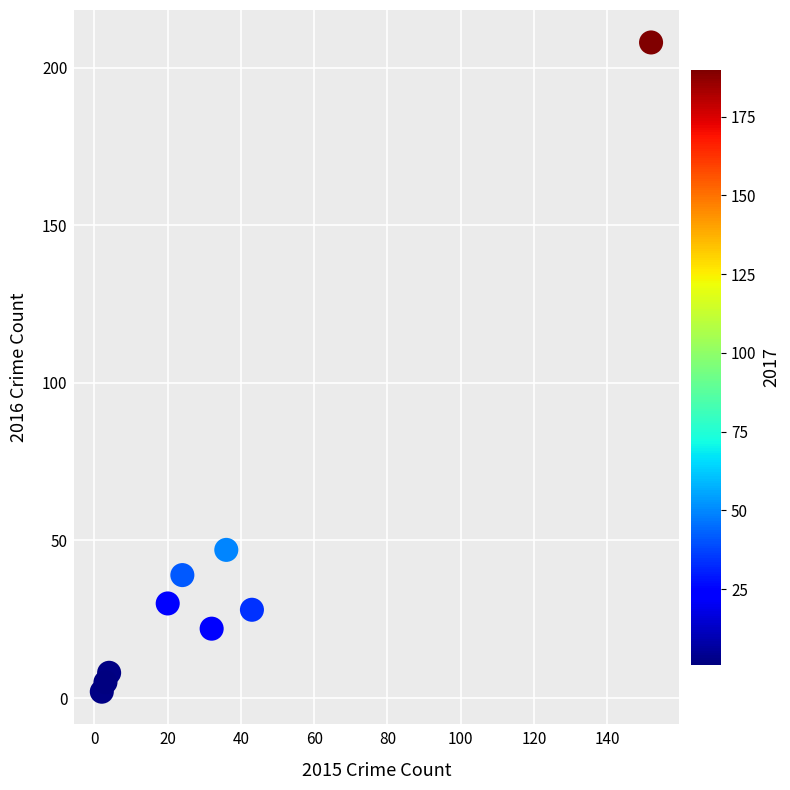

What is the range of X values (max minus min)?

150